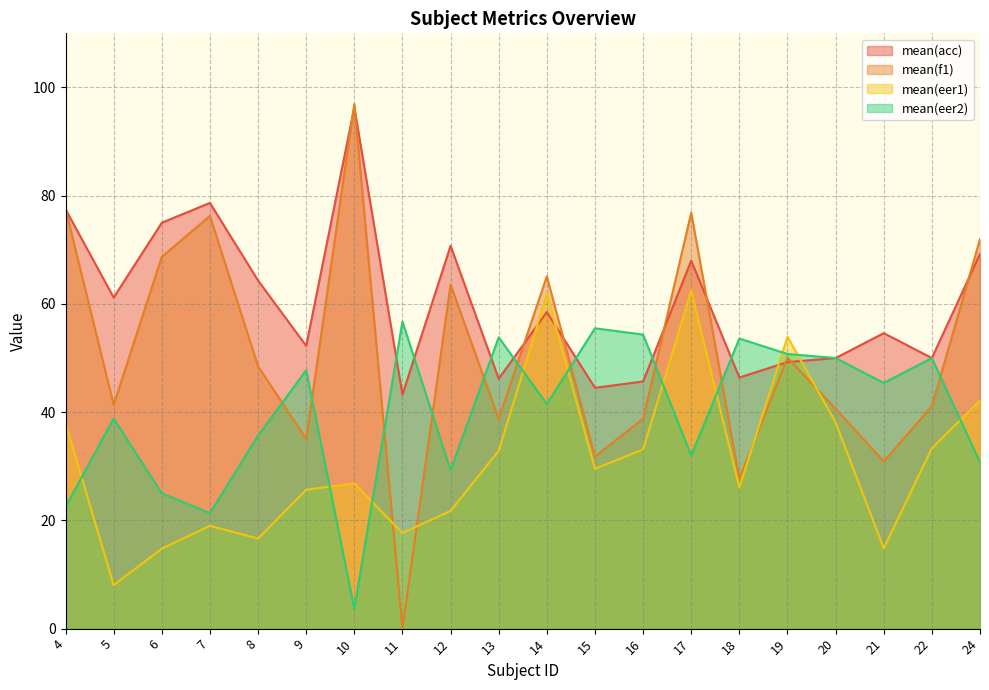

The mean(eer2) series shows 88.5 at 20. True or false?

False